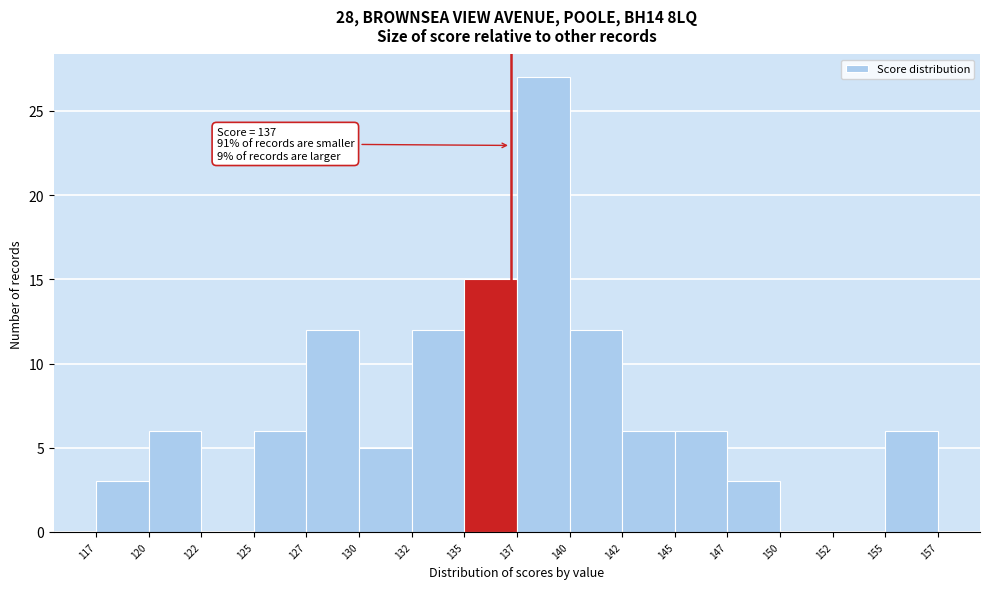

Over which range of the x-axis is the bar tallest?

137 to 140